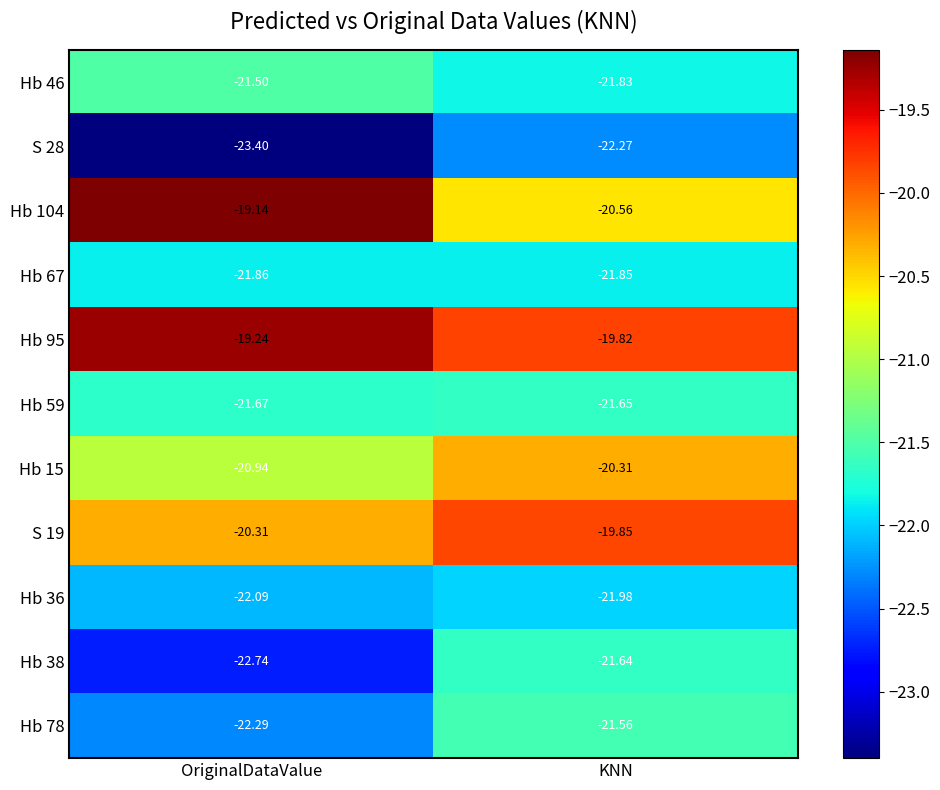

Which series changed the most between OriginalDataValue and KNN?

Hb 104